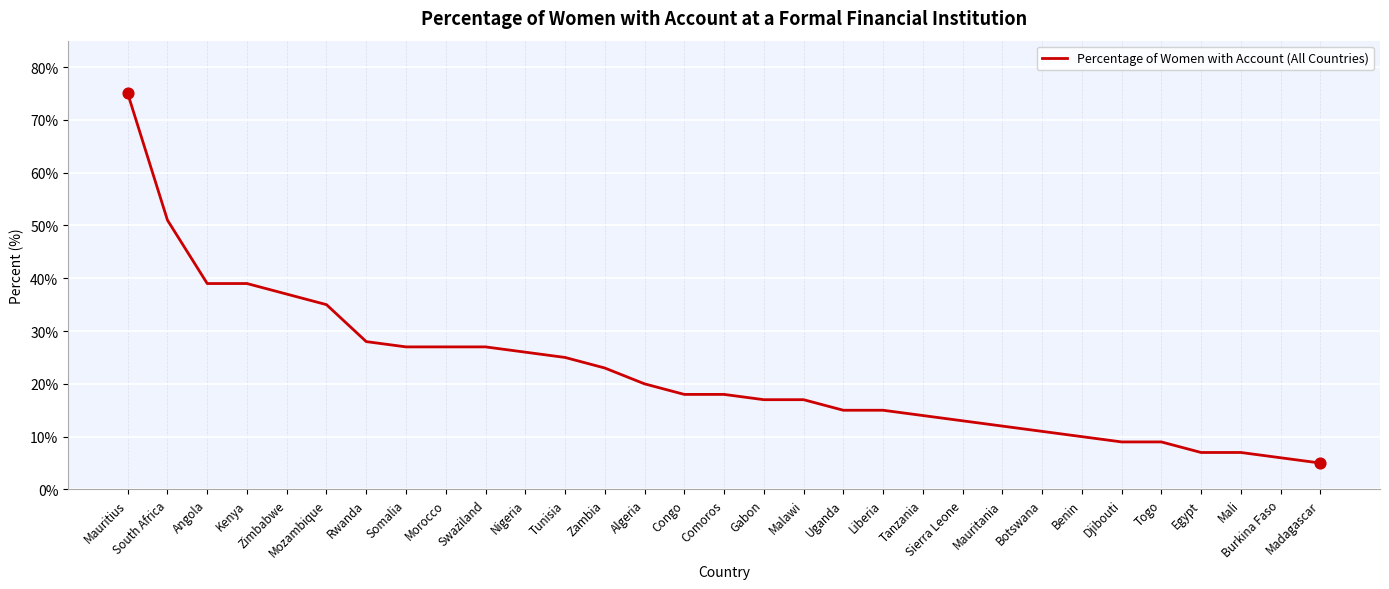

What is the change in value from Angola to Egypt?

-32